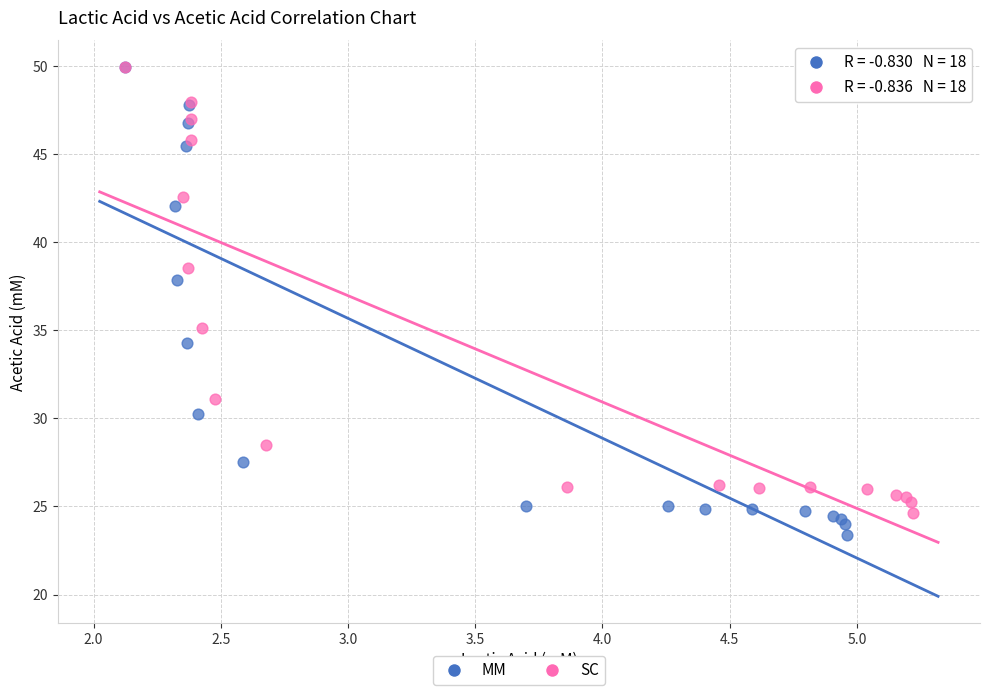

What are all the series names shown in the legend?

MM, SC